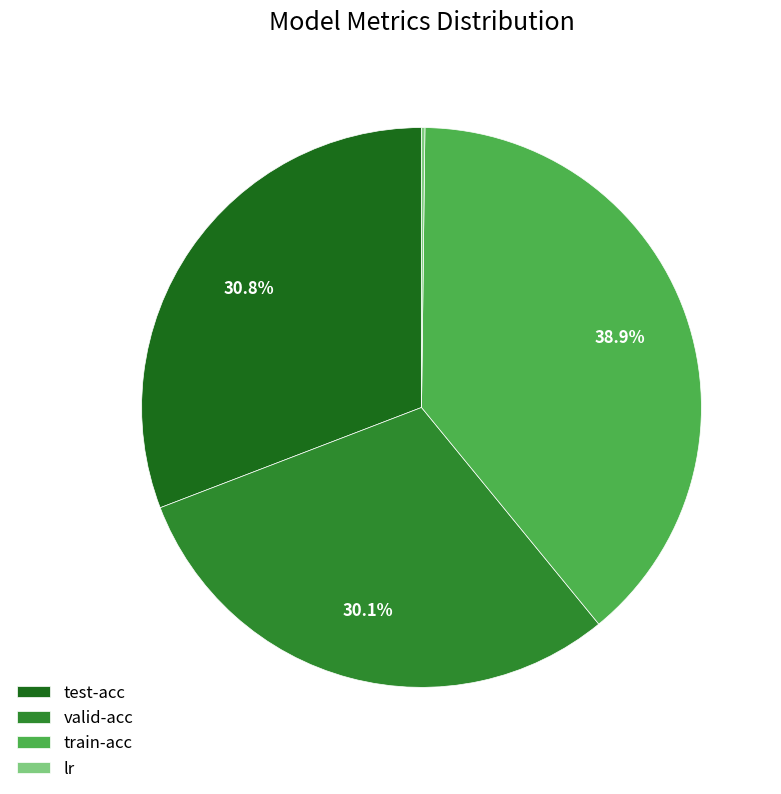

What percentage is the test-acc slice, to the nearest percent?

31%